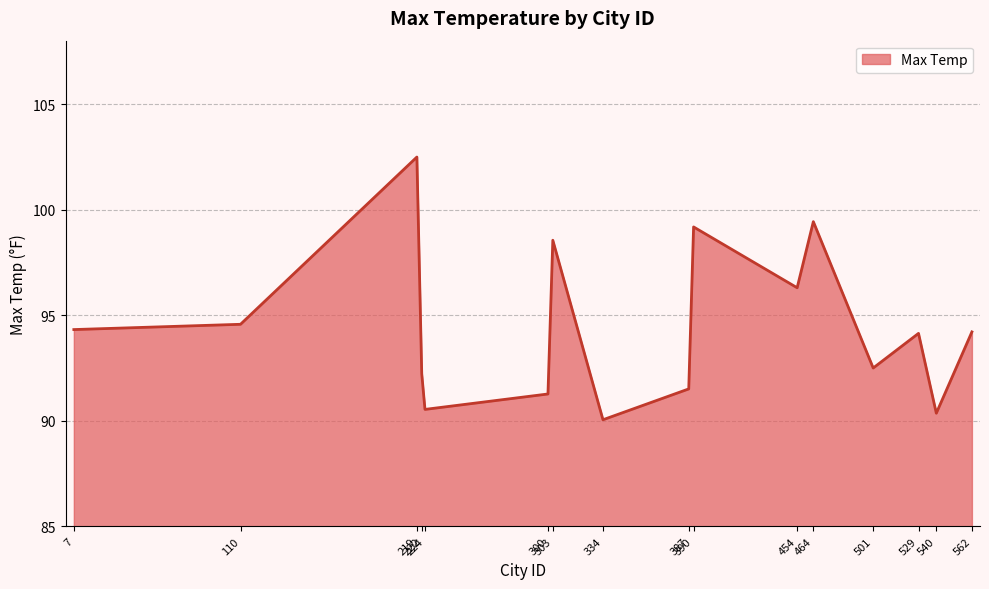

True or false: there are more than 1 points higher than both neighbors.

True